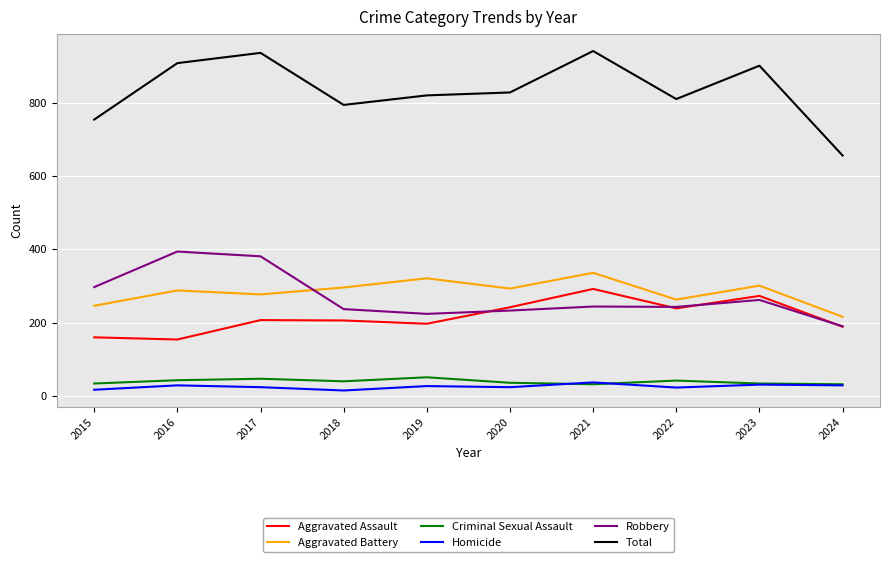

What is the maximum value for Robbery?

394